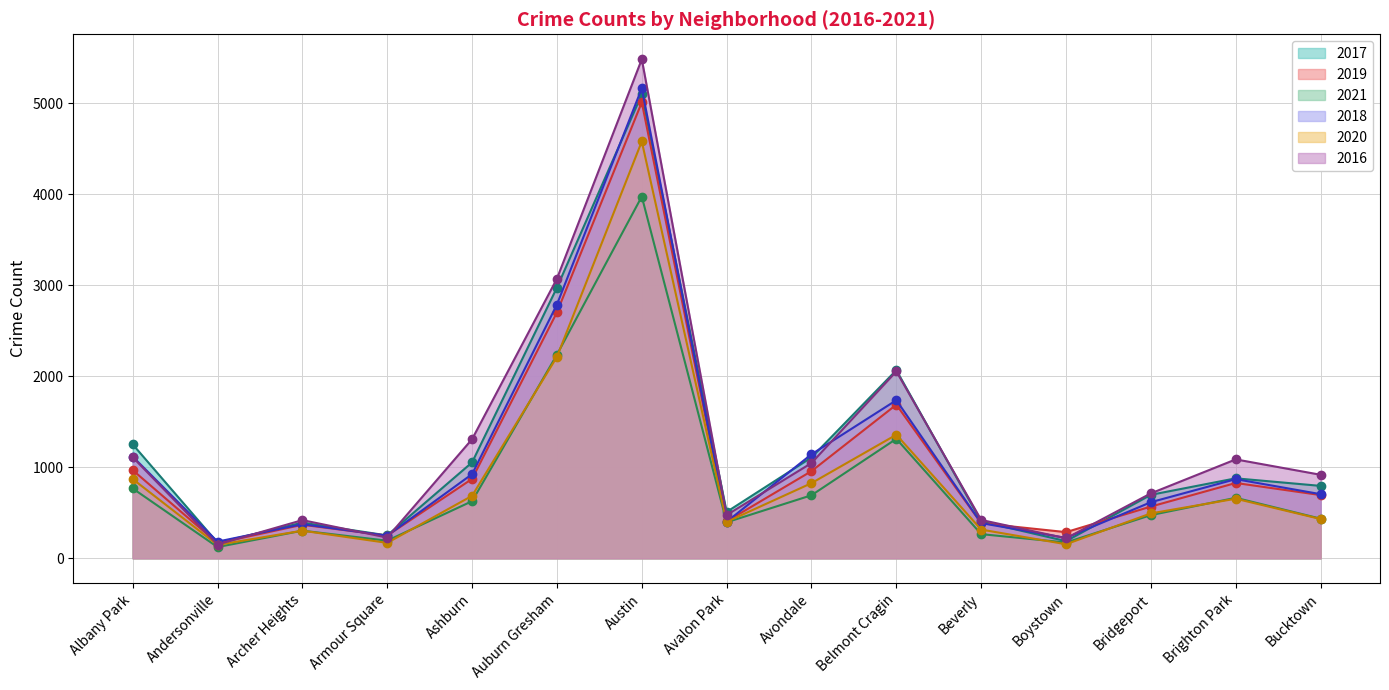

Reading left to right, transcribe all the data shown in this chart.

2017: 1251	171	391	251	1053	2973	5095	509	1107	2066	404	188	697	878	795
2019: 968	166	368	249	872	2701	5008	405	957	1687	385	287	568	827	694
2021: 767	123	303	193	627	2236	3973	395	692	1312	265	173	474	664	435
2018: 1117	183	374	248	924	2787	5162	401	1142	1736	386	224	616	869	704
2020: 870	147	303	169	686	2212	4578	400	825	1357	315	154	493	654	431
2016: 1110	151	419	227	1308	3071	5481	475	1046	2053	421	219	713	1086	917